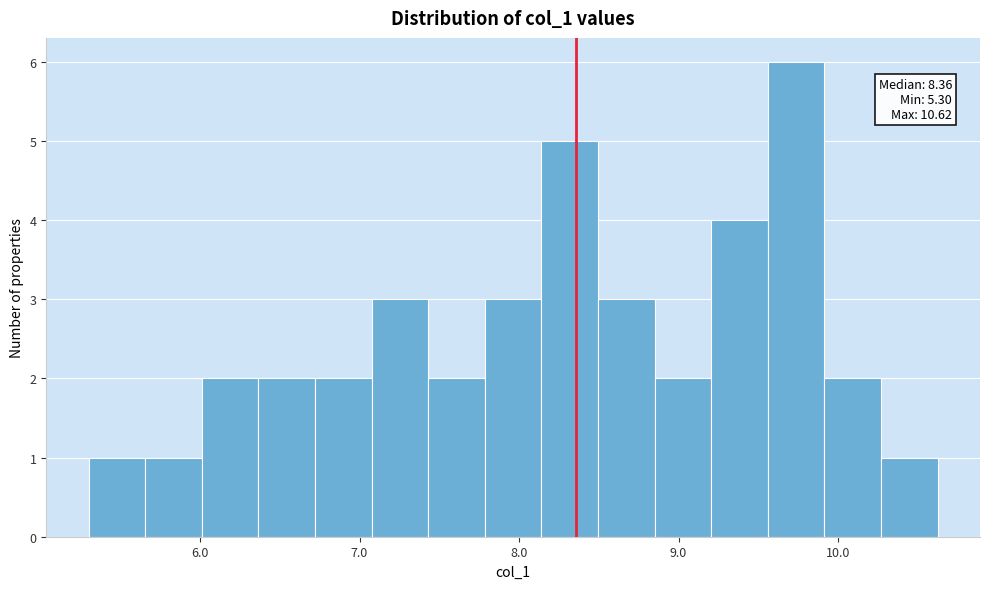

Around what value on the x-axis is the tallest bar? Give the approximate position of its centre, as read against the axis.

9.7